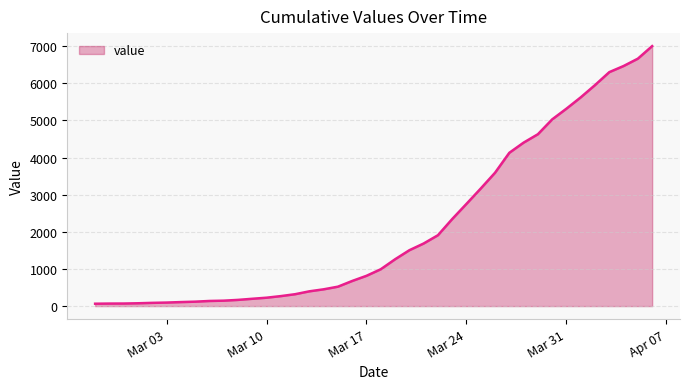

What is the difference between the maximum and minimum values?

6940